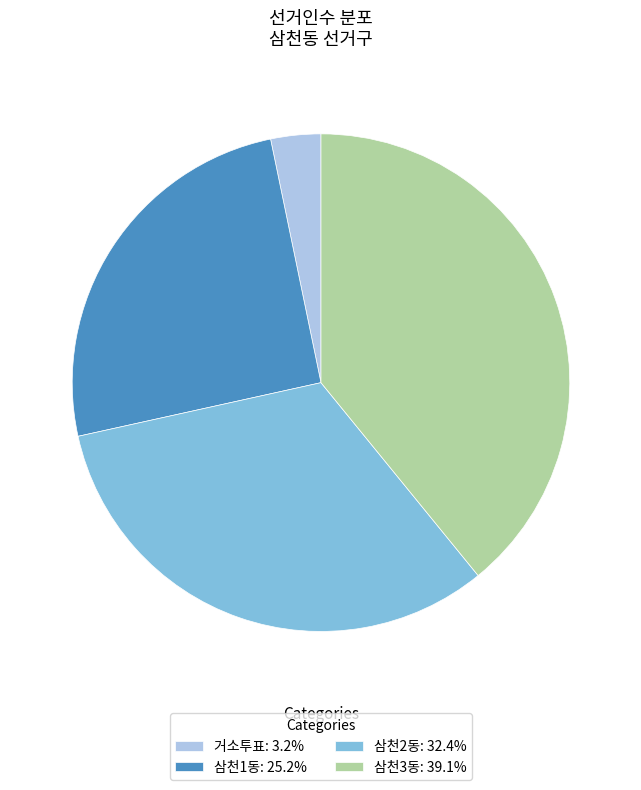

Which slice is the largest?

삼천3동